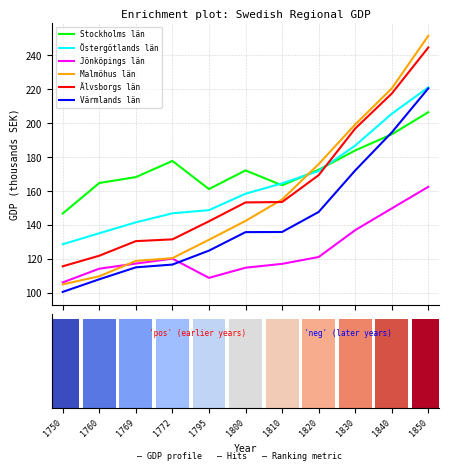

What is the value of the Stockholms län bar at the 10th from the left?

193.4